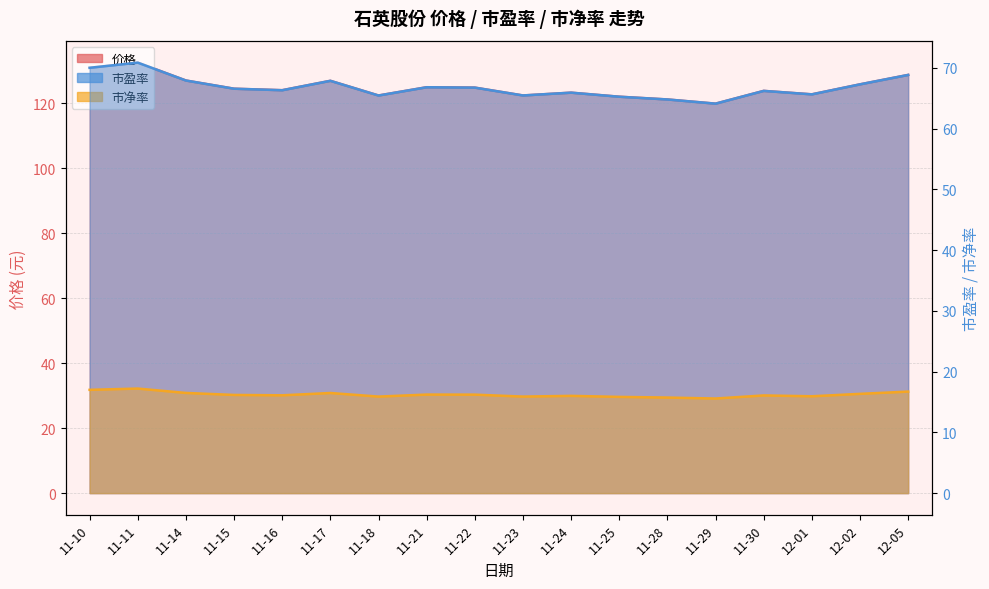

In 价格, how many points are higher than both neighbors (excluding endpoints)?

5